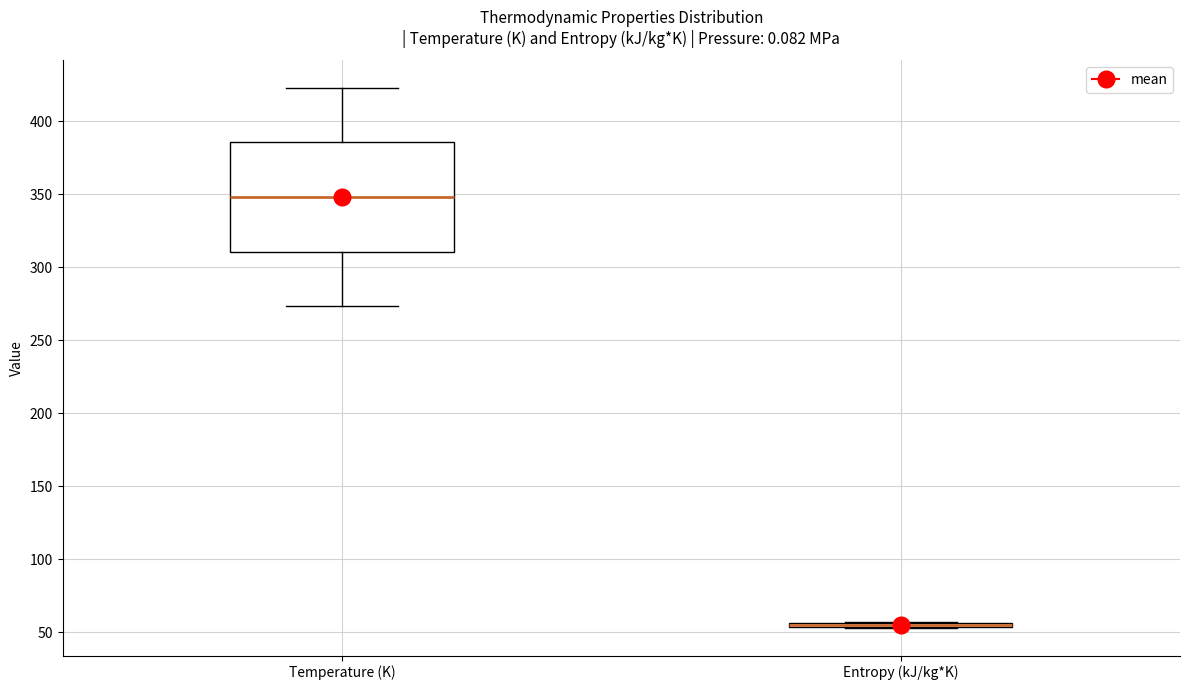

Reading left to right, transcribe this box plot: for each box, give where its median line is, the range the box spans, and where its two whiskers end, as read against the y-axis. The values are not printed on the chart, so give them approximately, as read against the axis.

Temperature (K): median 350, box 310 to 385, whiskers 275 to 425
Entropy (kJ/kg*K): box collapsed to a line at 55, whiskers 55 to 55